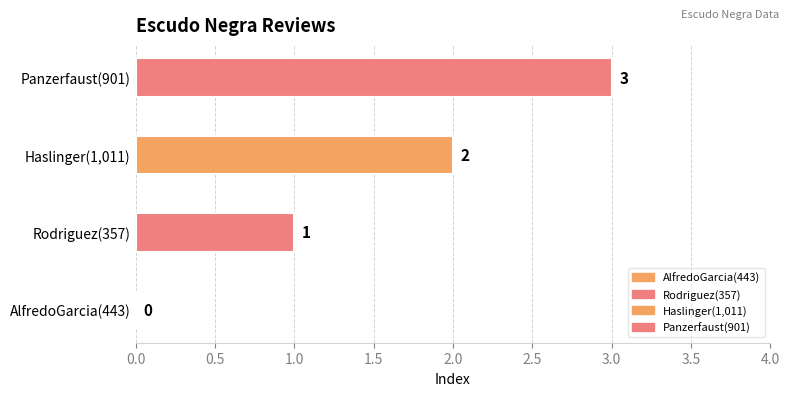

The value at AlfredoGarcia(443) is 1. True or false?

False